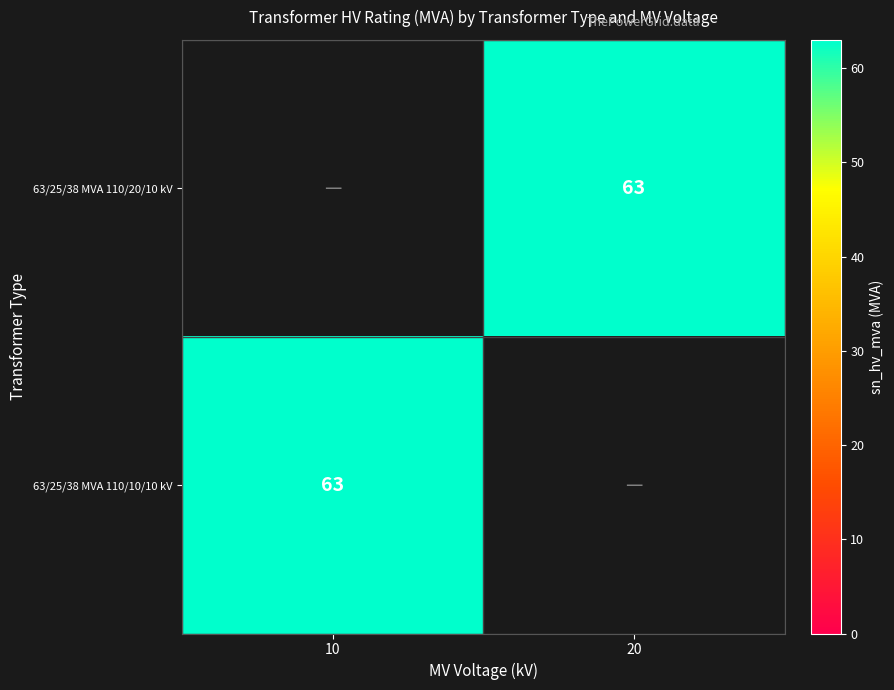

How many series are shown in this chart?

2